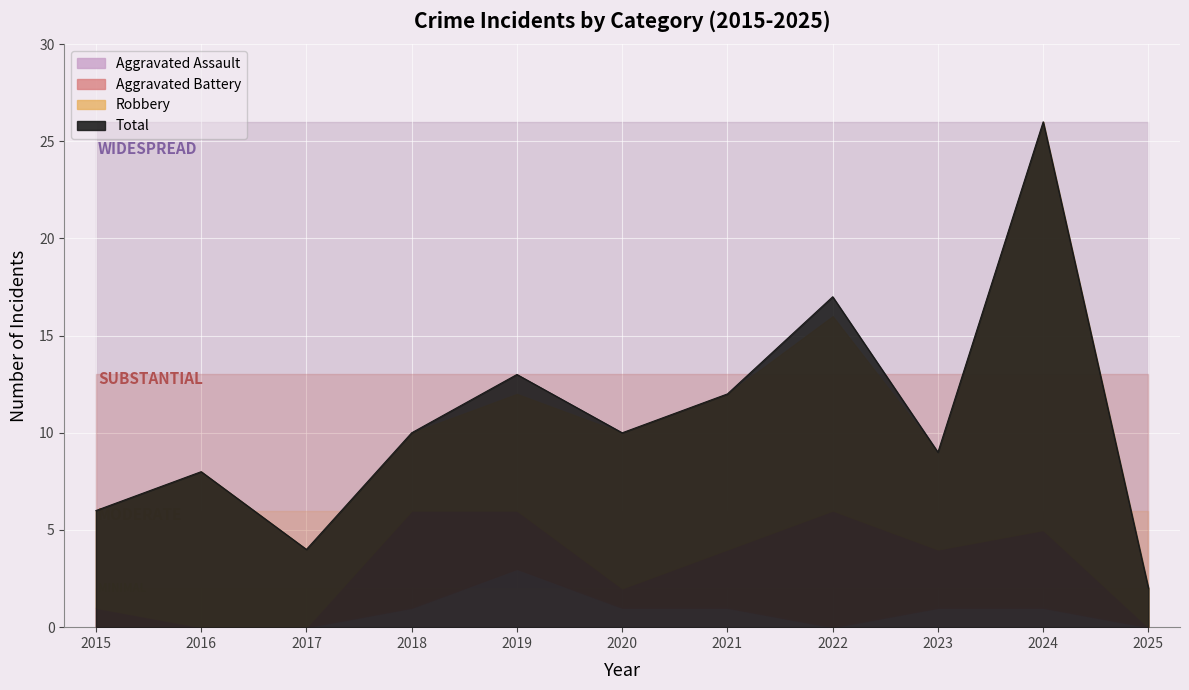

Is the value of Aggravated Battery at 2016 greater than the value of Aggravated Assault at 2024?

No